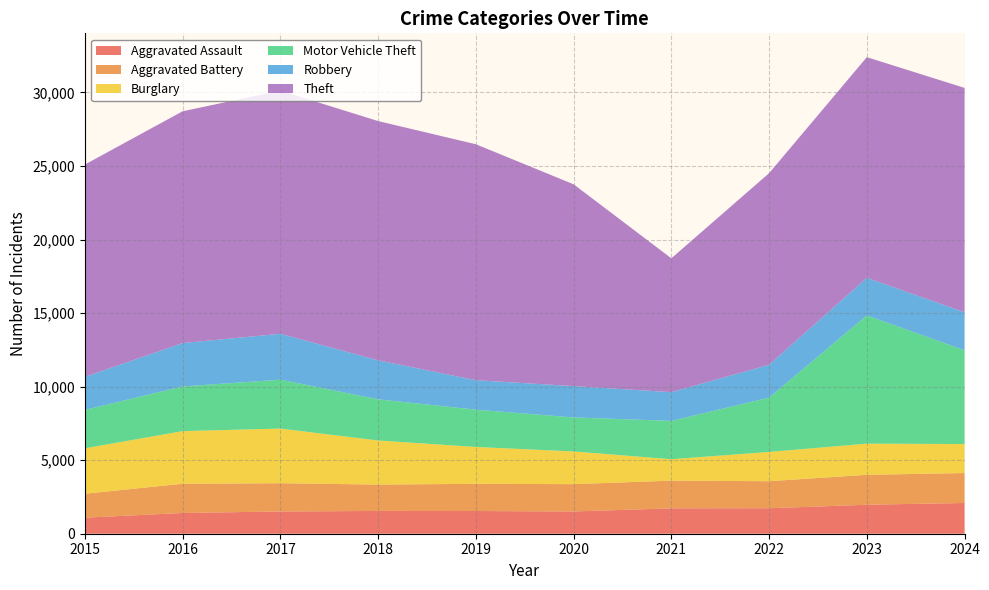

Reading left to right, what are all the values shown in this chart?

Aggravated Assault: 2015=1091	2016=1411	2017=1513	2018=1549	2019=1544	2020=1513	2021=1727	2022=1733	2023=1970	2024=2091
Aggravated Battery: 2015=1628	2016=1987	2017=1921	2018=1792	2019=1849	2020=1858	2021=1882	2022=1837	2023=2036	2024=2036
Burglary: 2015=3088	2016=3578	2017=3715	2018=2999	2019=2506	2020=2223	2021=1456	2022=1990	2023=2118	2024=1969
Motor Vehicle Theft: 2015=2614	2016=3038	2017=3325	2018=2799	2019=2536	2020=2312	2021=2607	2022=3691	2023=8720	2024=6379
Robbery: 2015=2248	2016=2948	2017=3120	2018=2652	2019=2004	2020=2131	2021=1954	2022=2236	2023=2554	2024=2584
Theft: 2015=14433	2016=15761	2017=16533	2018=16266	2019=16042	2020=13722	2021=9100	2022=13026	2023=15004	2024=15253